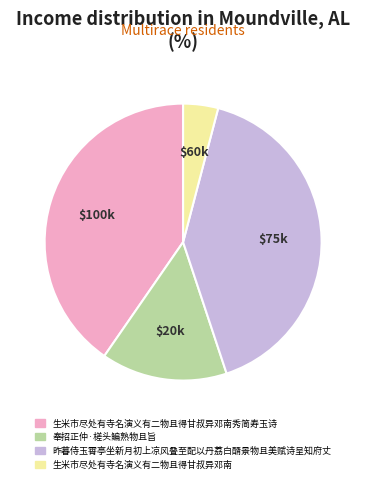

Is the sum of 奉招正仲·槎头鳊熟物且旨 and 生米市尽处有寺名演义有二物且得甘叔异邓南 greater than half?

No